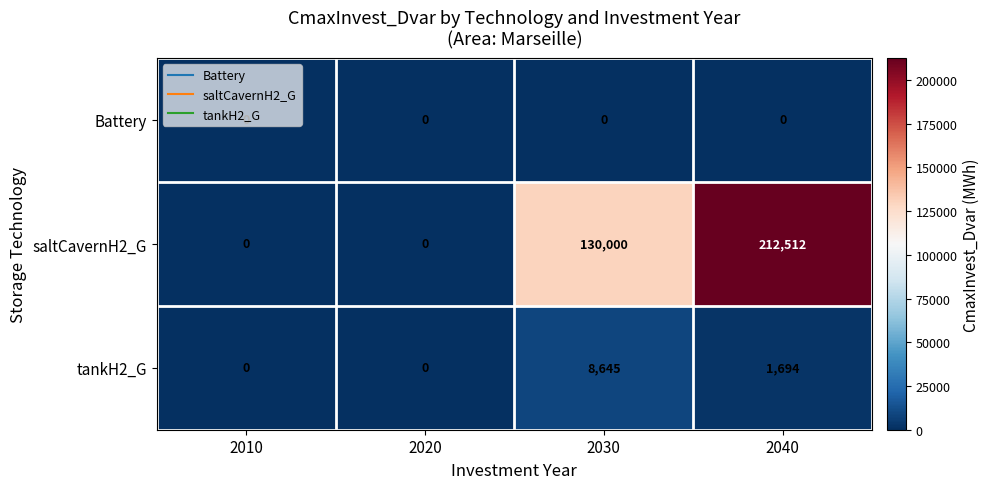

List the series in order of their peak value, highest first.

saltCavernH2_G, tankH2_G, Battery